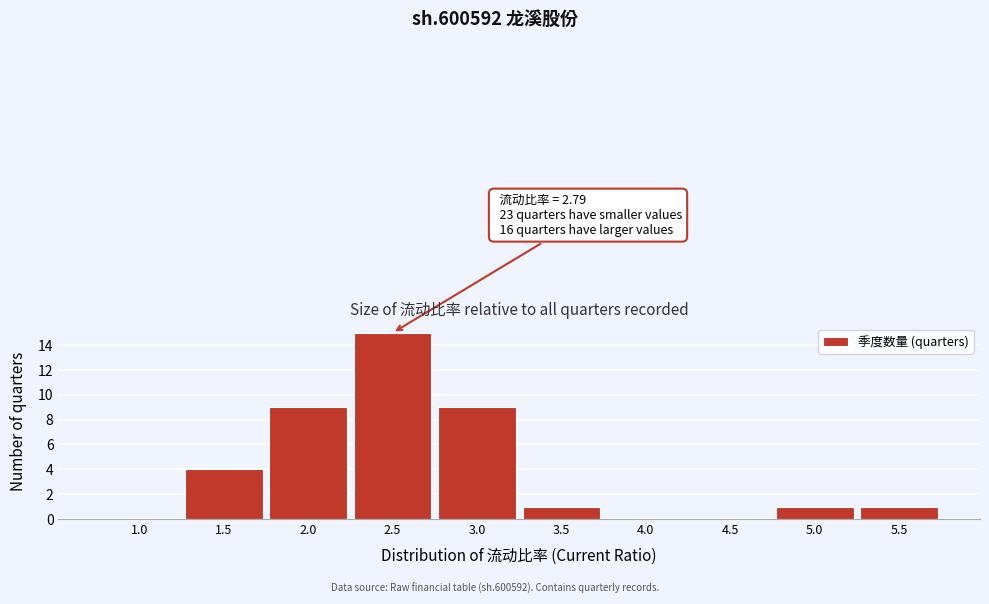

Reading left to right, what are all the values shown in this chart?

1.0=0	1.5=4	2.0=9	2.5=15	3.0=9	3.5=1	4.0=0	4.5=0	5.0=1	5.5=1